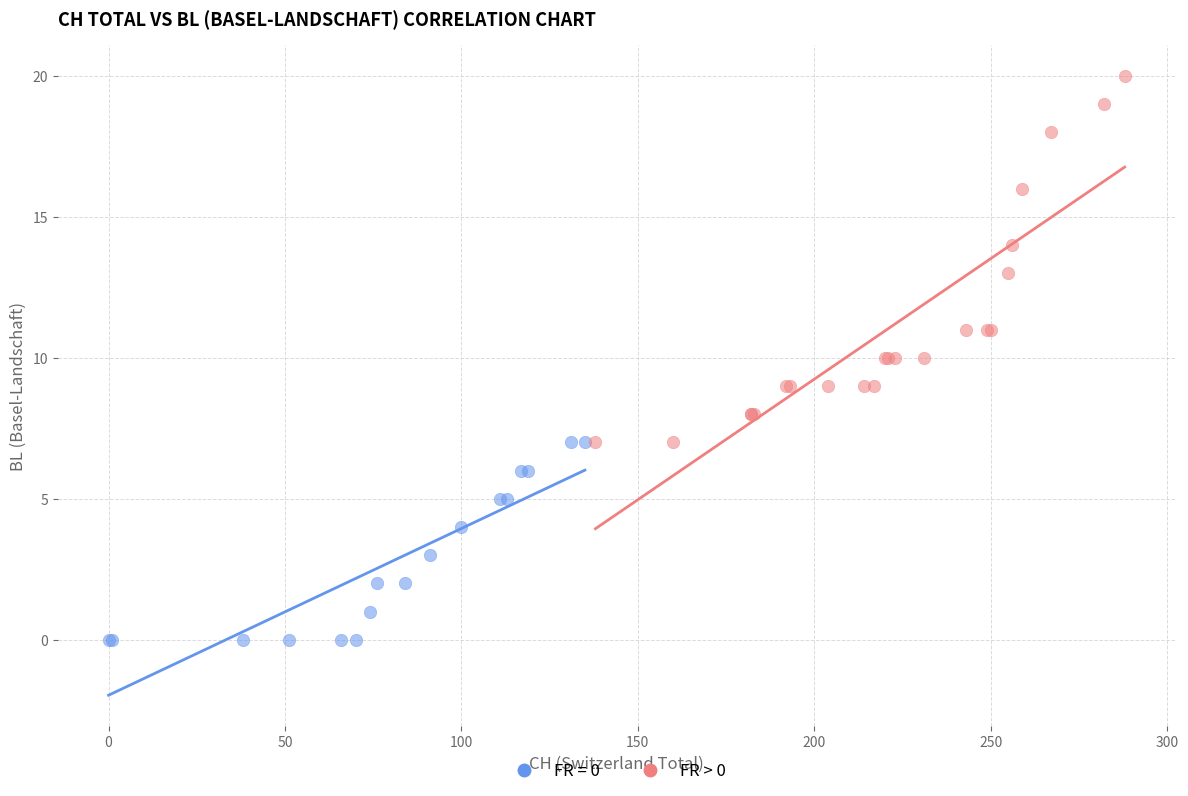

Which series contains the lowest Y value?

FR = 0